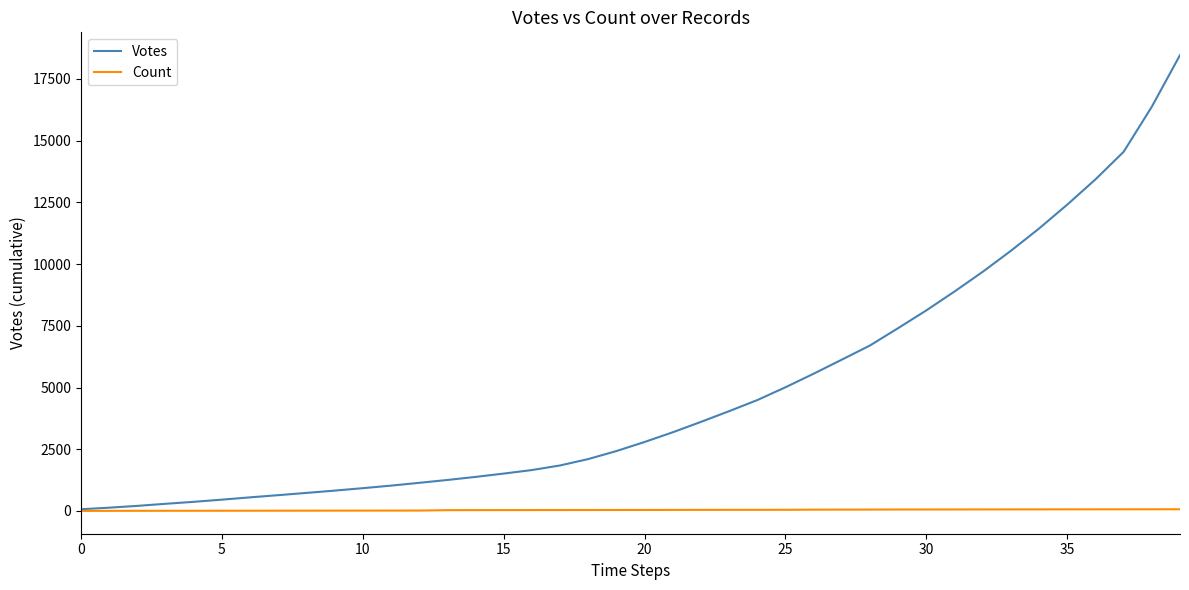

Which series has the largest range (max minus min)?

Votes